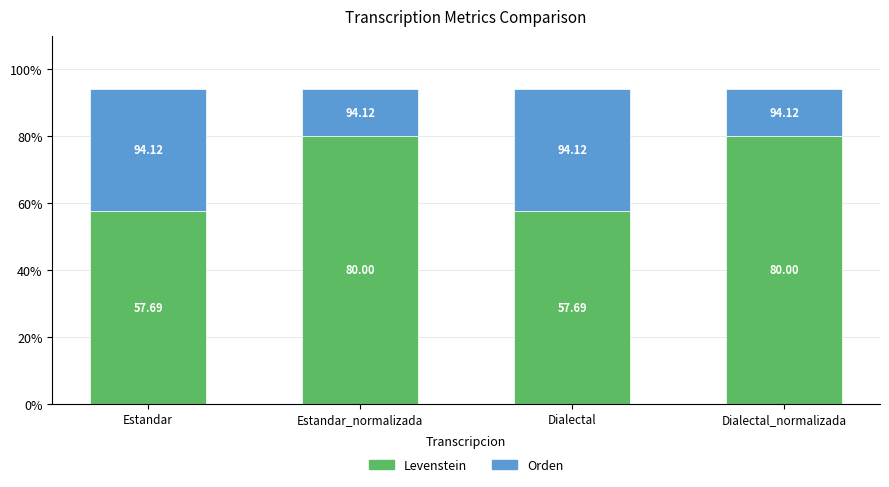

What is the sum of the Levenstein values at Dialectal_normalizada and Dialectal?

137.7